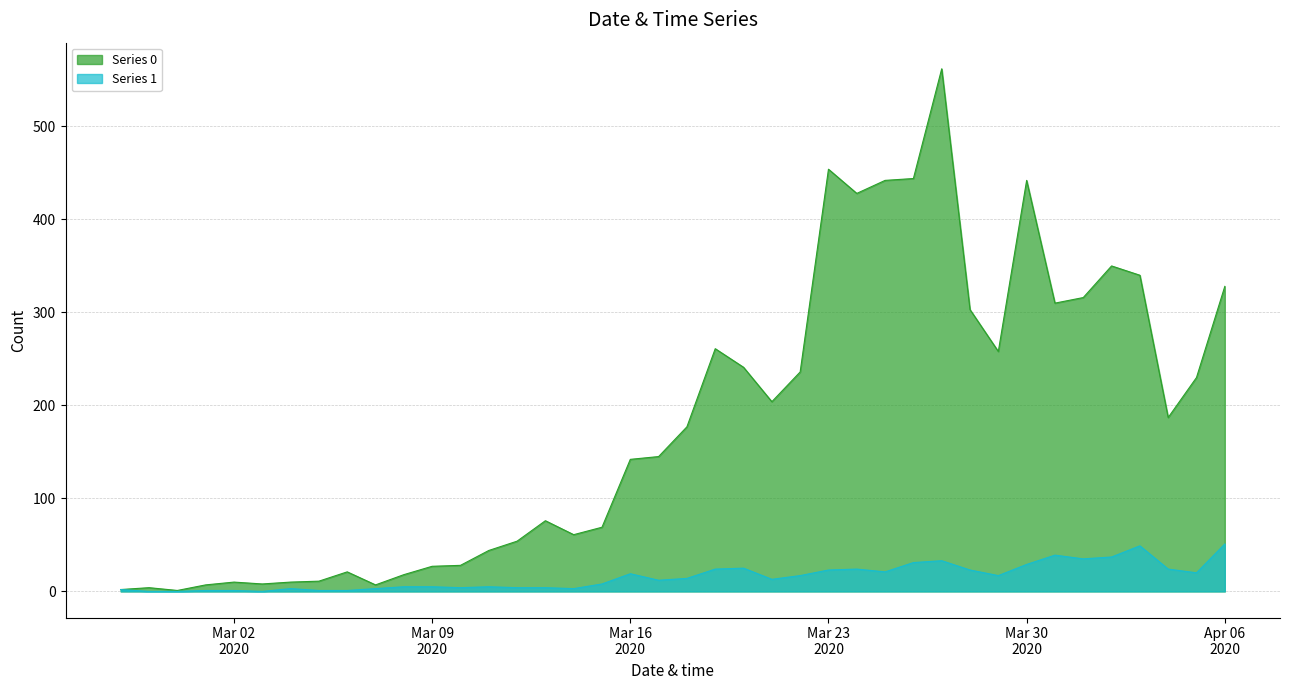

The value of Series 0 at 2020-03-08 is 18. True or false?

True